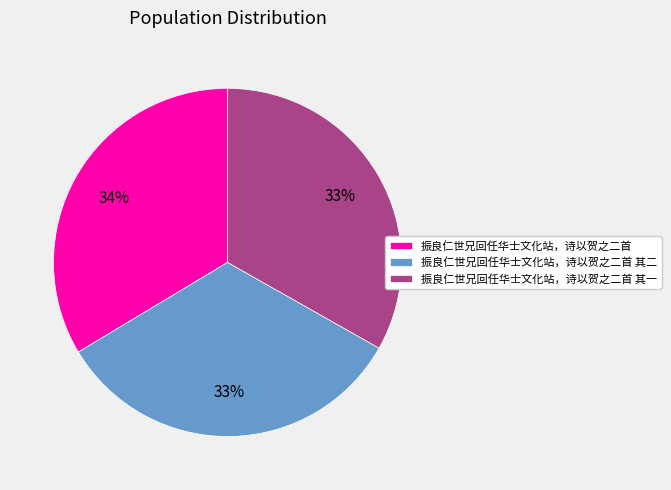

Is it true that 振良仁世兄回任华士文化站，诗以贺之二首 is 43% of the pie?

False